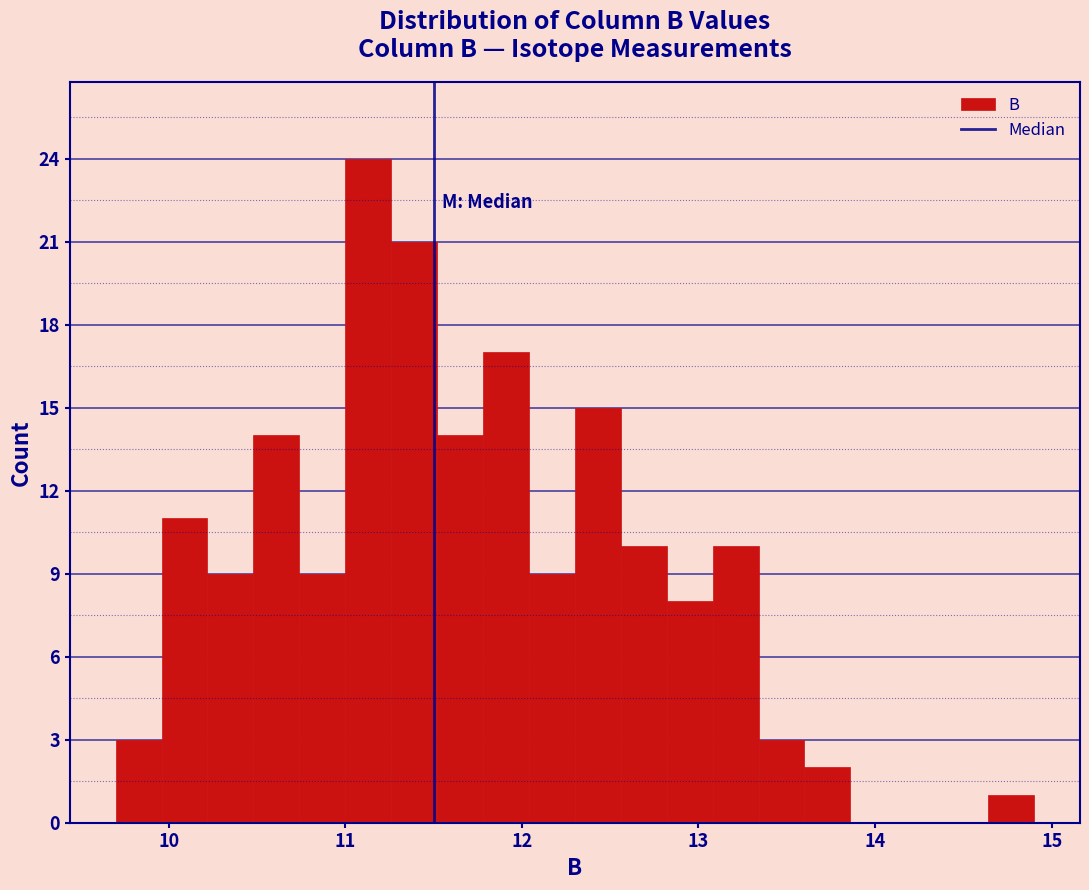

Read against the x-axis, roughly where is the centre of the tallest bar?

11.1